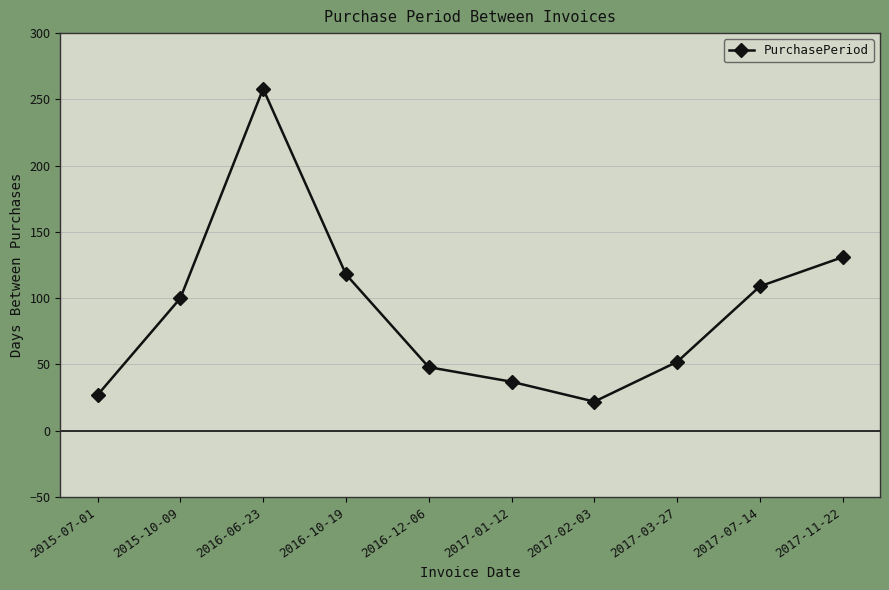

Approximately how many times larger is the value at 2017-07-14 compared to 2016-06-23?

0.4